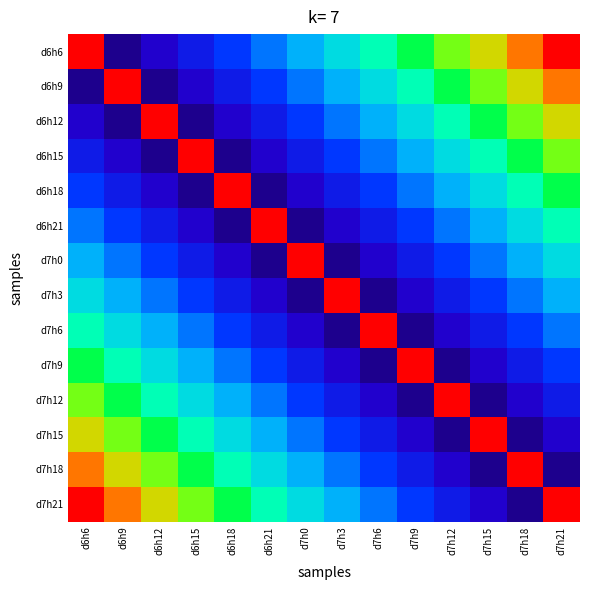

Reading left to right, list all the values displayed in this chart.

d6h6: d6h6=1.0	d6h9=0.1	d6h12=0.2	d6h15=0.2	d6h18=0.3	d6h21=0.4	d7h0=0.5	d7h3=0.5	d7h6=0.6	d7h9=0.7	d7h12=0.8	d7h15=0.8	d7h18=0.9	d7h21=1.0
d6h9: d6h6=0.1	d6h9=1.0	d6h12=0.1	d6h15=0.2	d6h18=0.2	d6h21=0.3	d7h0=0.4	d7h3=0.5	d7h6=0.5	d7h9=0.6	d7h12=0.7	d7h15=0.8	d7h18=0.8	d7h21=0.9
d6h12: d6h6=0.2	d6h9=0.1	d6h12=1.0	d6h15=0.1	d6h18=0.2	d6h21=0.2	d7h0=0.3	d7h3=0.4	d7h6=0.5	d7h9=0.5	d7h12=0.6	d7h15=0.7	d7h18=0.8	d7h21=0.8
d6h15: d6h6=0.2	d6h9=0.2	d6h12=0.1	d6h15=1.0	d6h18=0.1	d6h21=0.2	d7h0=0.2	d7h3=0.3	d7h6=0.4	d7h9=0.5	d7h12=0.5	d7h15=0.6	d7h18=0.7	d7h21=0.8
d6h18: d6h6=0.3	d6h9=0.2	d6h12=0.2	d6h15=0.1	d6h18=1.0	d6h21=0.1	d7h0=0.2	d7h3=0.2	d7h6=0.3	d7h9=0.4	d7h12=0.5	d7h15=0.5	d7h18=0.6	d7h21=0.7
d6h21: d6h6=0.4	d6h9=0.3	d6h12=0.2	d6h15=0.2	d6h18=0.1	d6h21=1.0	d7h0=0.1	d7h3=0.2	d7h6=0.2	d7h9=0.3	d7h12=0.4	d7h15=0.5	d7h18=0.5	d7h21=0.6
d7h0: d6h6=0.5	d6h9=0.4	d6h12=0.3	d6h15=0.2	d6h18=0.2	d6h21=0.1	d7h0=1.0	d7h3=0.1	d7h6=0.2	d7h9=0.2	d7h12=0.3	d7h15=0.4	d7h18=0.5	d7h21=0.5
d7h3: d6h6=0.5	d6h9=0.5	d6h12=0.4	d6h15=0.3	d6h18=0.2	d6h21=0.2	d7h0=0.1	d7h3=1.0	d7h6=0.1	d7h9=0.2	d7h12=0.2	d7h15=0.3	d7h18=0.4	d7h21=0.5
d7h6: d6h6=0.6	d6h9=0.5	d6h12=0.5	d6h15=0.4	d6h18=0.3	d6h21=0.2	d7h0=0.2	d7h3=0.1	d7h6=1.0	d7h9=0.1	d7h12=0.2	d7h15=0.2	d7h18=0.3	d7h21=0.4
d7h9: d6h6=0.7	d6h9=0.6	d6h12=0.5	d6h15=0.5	d6h18=0.4	d6h21=0.3	d7h0=0.2	d7h3=0.2	d7h6=0.1	d7h9=1.0	d7h12=0.1	d7h15=0.2	d7h18=0.2	d7h21=0.3
d7h12: d6h6=0.8	d6h9=0.7	d6h12=0.6	d6h15=0.5	d6h18=0.5	d6h21=0.4	d7h0=0.3	d7h3=0.2	d7h6=0.2	d7h9=0.1	d7h12=1.0	d7h15=0.1	d7h18=0.2	d7h21=0.2
d7h15: d6h6=0.8	d6h9=0.8	d6h12=0.7	d6h15=0.6	d6h18=0.5	d6h21=0.5	d7h0=0.4	d7h3=0.3	d7h6=0.2	d7h9=0.2	d7h12=0.1	d7h15=1.0	d7h18=0.1	d7h21=0.2
d7h18: d6h6=0.9	d6h9=0.8	d6h12=0.8	d6h15=0.7	d6h18=0.6	d6h21=0.5	d7h0=0.5	d7h3=0.4	d7h6=0.3	d7h9=0.2	d7h12=0.2	d7h15=0.1	d7h18=1.0	d7h21=0.1
d7h21: d6h6=1.0	d6h9=0.9	d6h12=0.8	d6h15=0.8	d6h18=0.7	d6h21=0.6	d7h0=0.5	d7h3=0.5	d7h6=0.4	d7h9=0.3	d7h12=0.2	d7h15=0.2	d7h18=0.1	d7h21=1.0